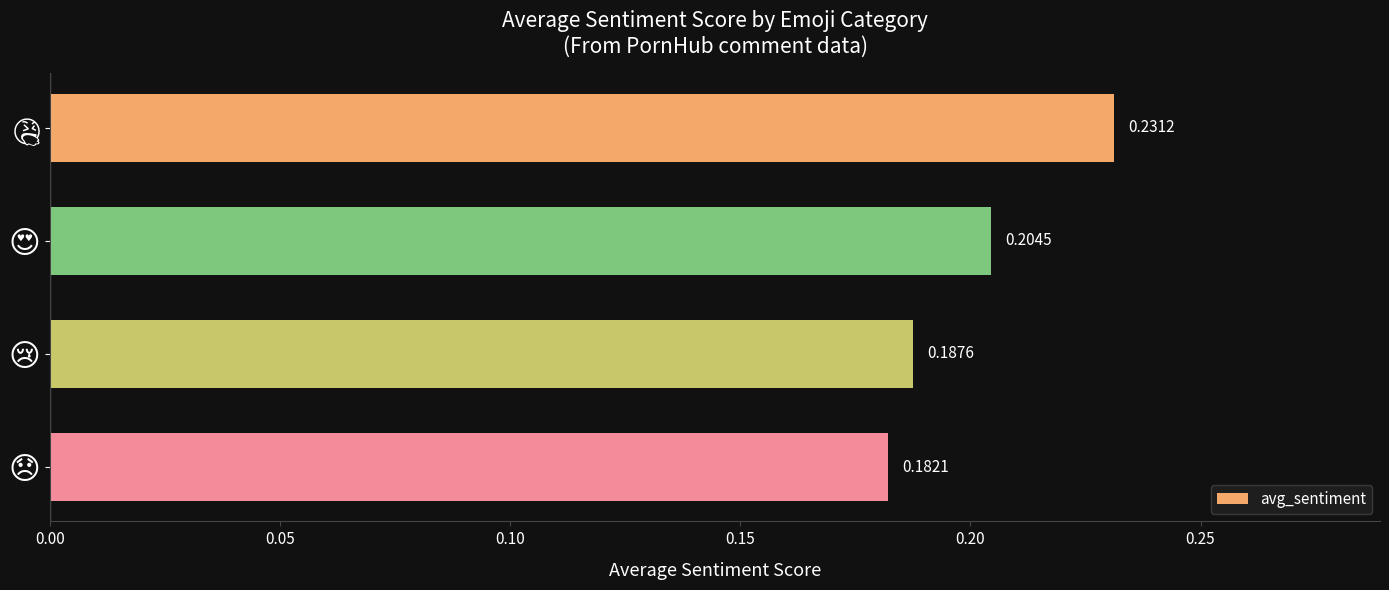

Does the chart contain any negative values?

No